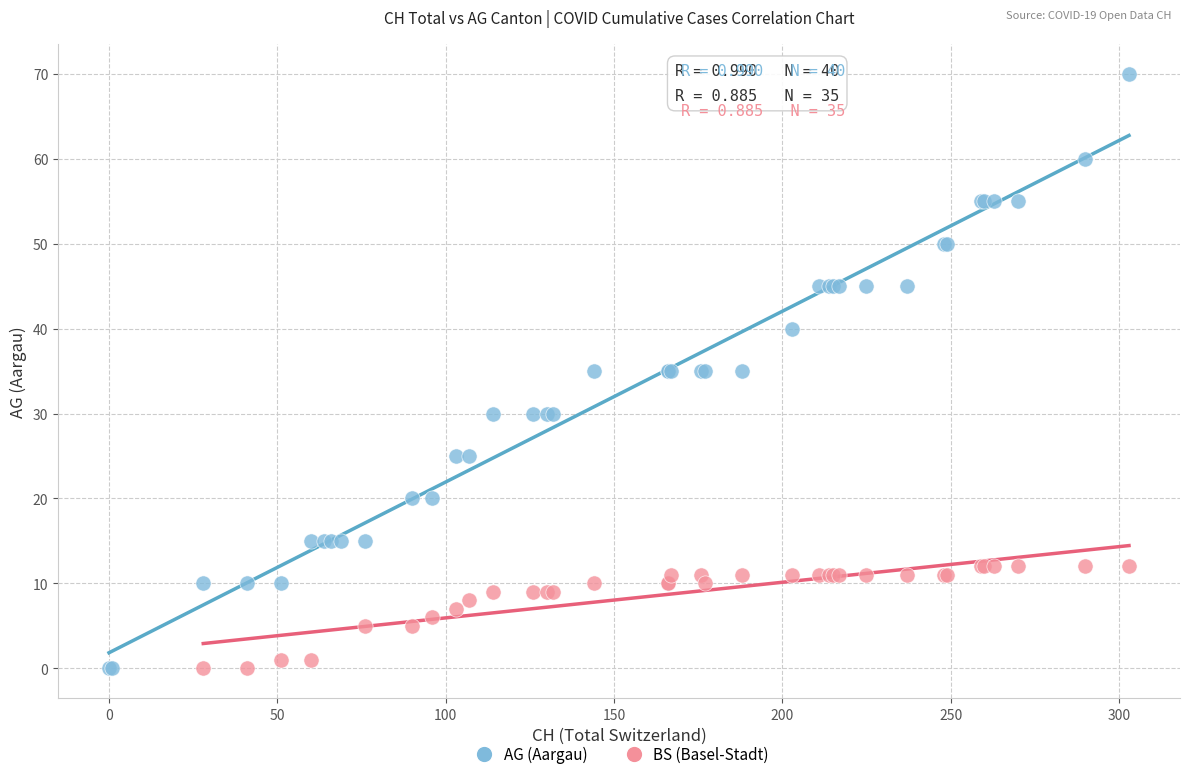

Which series has the widest spread of Y values?

AG (Aargau)